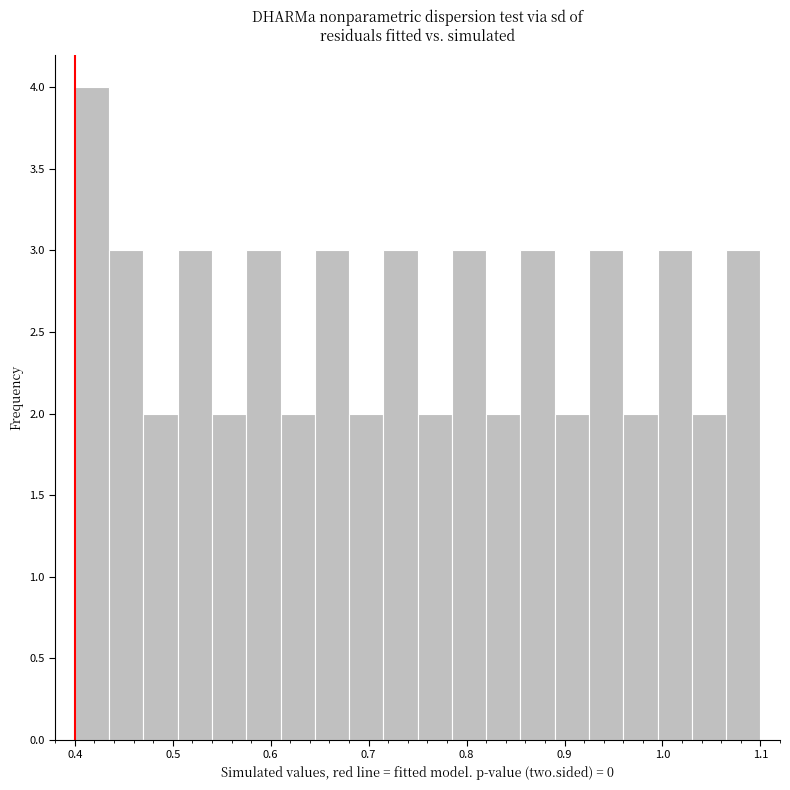

Read against the x-axis, roughly where is the centre of the tallest bar?

0.42